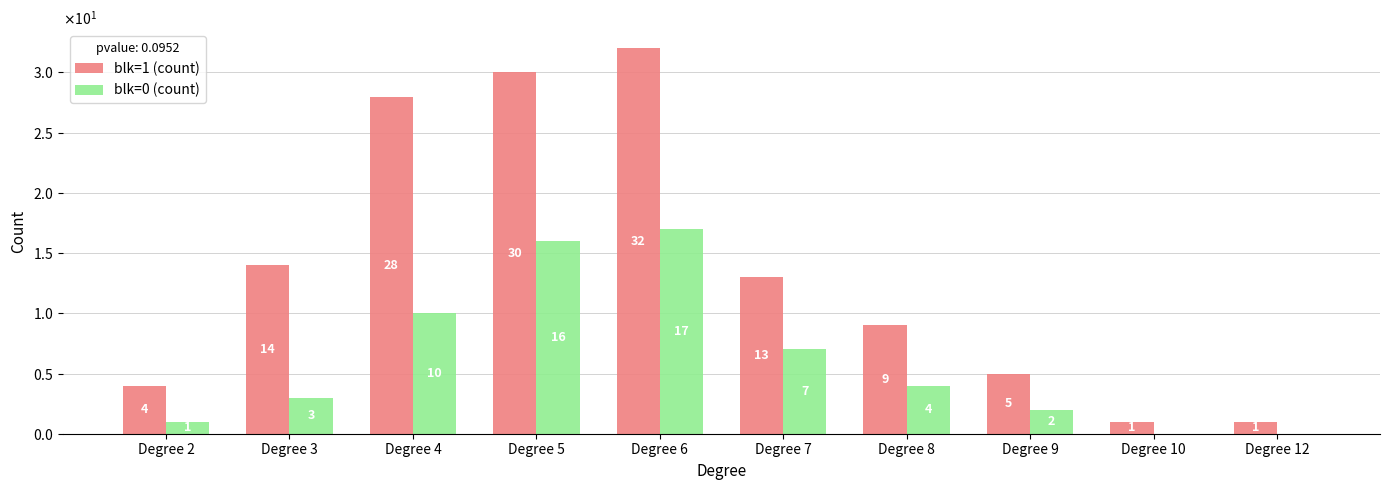

Between Degree 3 and Degree 6, which series saw the biggest shift?

blk=1 (count)